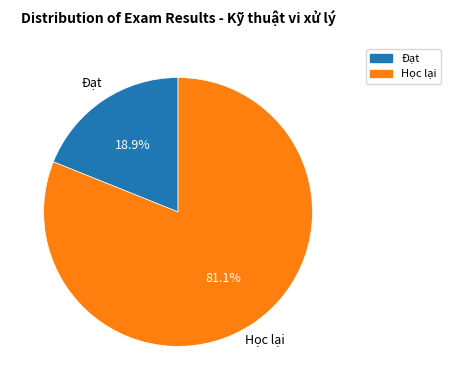

Is there a majority slice in this chart?

Yes